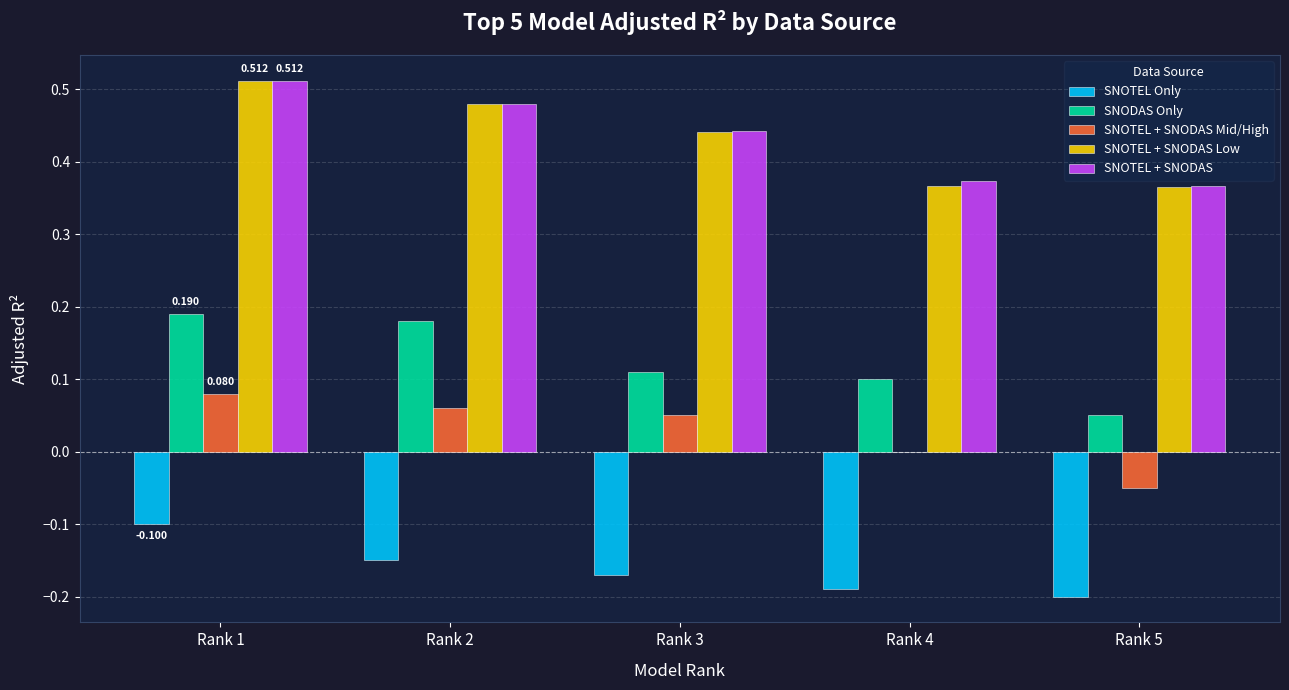

Which series has the widest spread of values?

SNOTEL + SNODAS Low